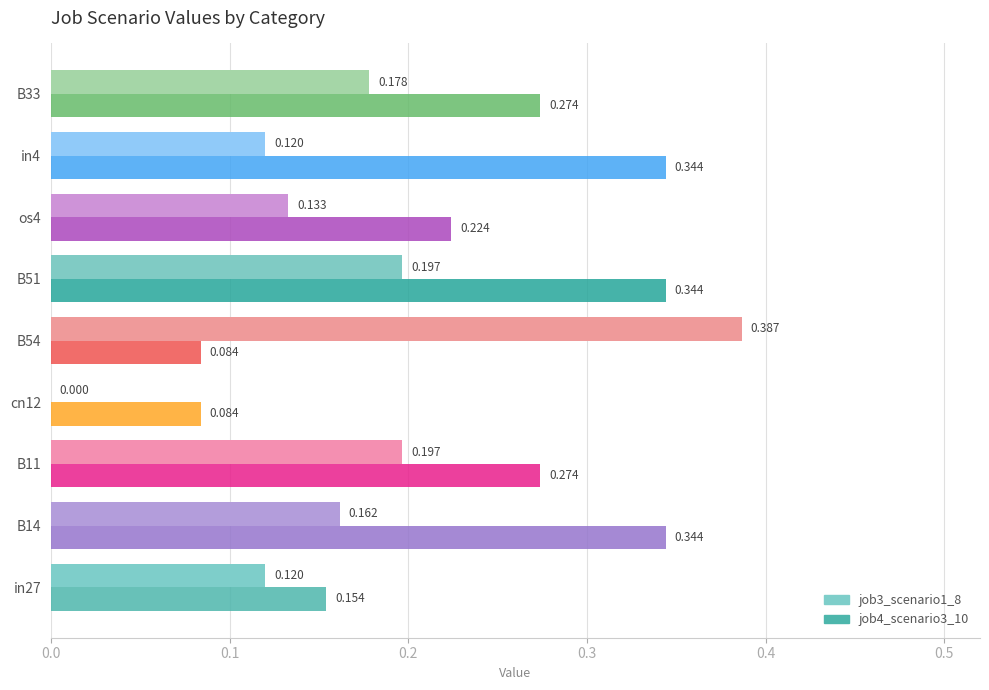

Is the value of job4_scenario3_10 at B33 greater than the value of job3_scenario1_8 at B54?

No